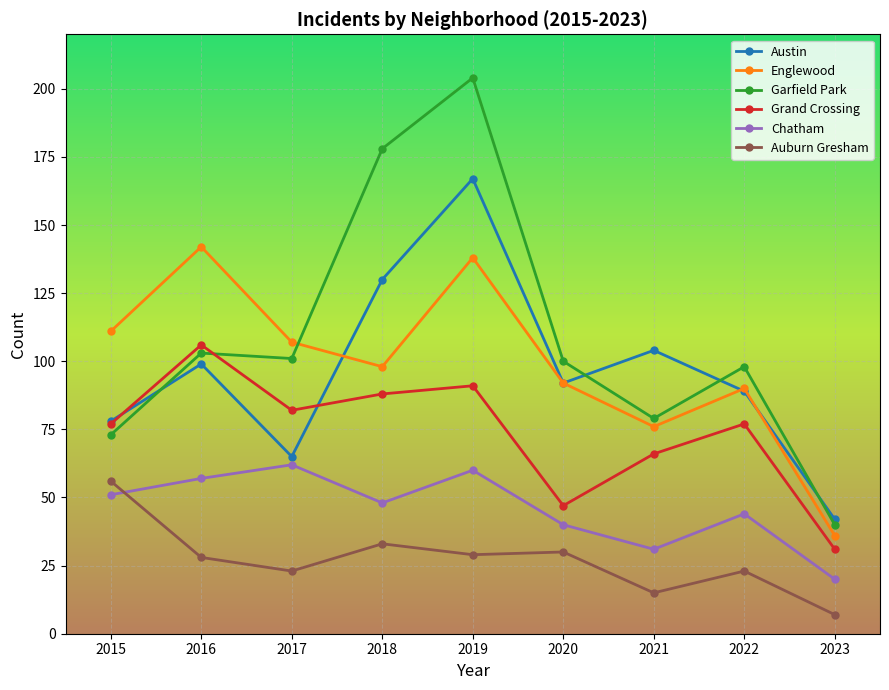

Reading left to right, list all the values displayed in this chart.

Austin: 2015=78	2016=99	2017=65	2018=130	2019=167	2020=92	2021=104	2022=89	2023=42
Englewood: 2015=111	2016=142	2017=107	2018=98	2019=138	2020=92	2021=76	2022=90	2023=36
Garfield Park: 2015=73	2016=103	2017=101	2018=178	2019=204	2020=100	2021=79	2022=98	2023=40
Grand Crossing: 2015=77	2016=106	2017=82	2018=88	2019=91	2020=47	2021=66	2022=77	2023=31
Chatham: 2015=51	2016=57	2017=62	2018=48	2019=60	2020=40	2021=31	2022=44	2023=20
Auburn Gresham: 2015=56	2016=28	2017=23	2018=33	2019=29	2020=30	2021=15	2022=23	2023=7